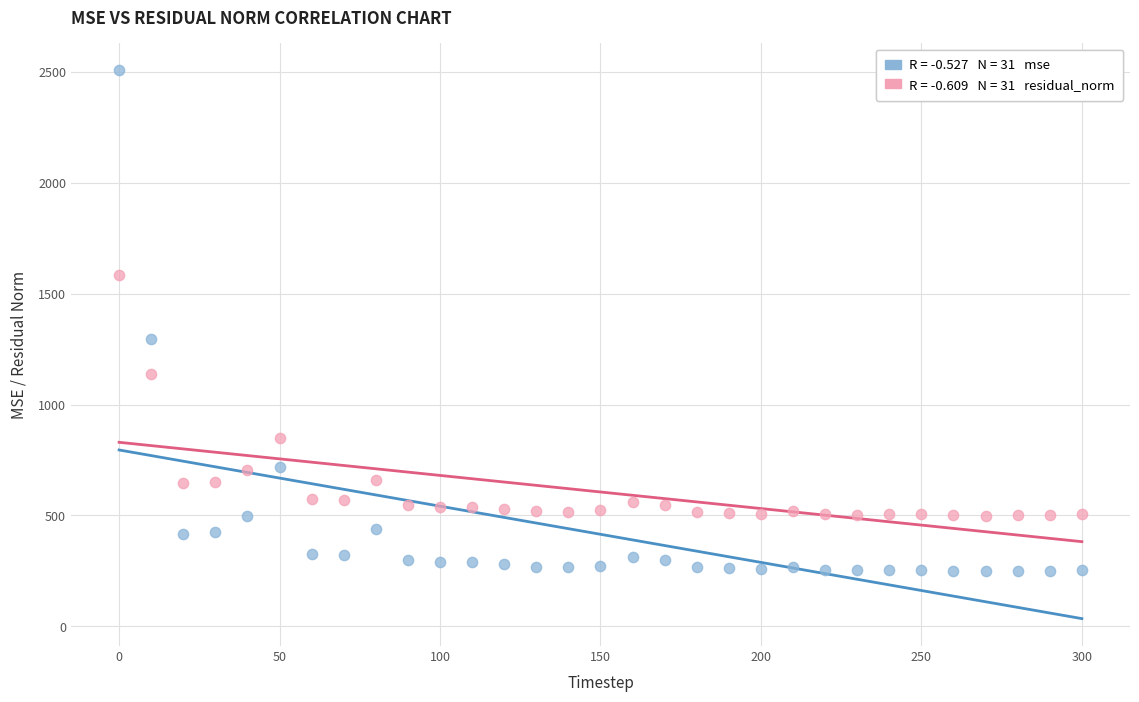

Across all series, what Y value is closest to 1377?

1294.9